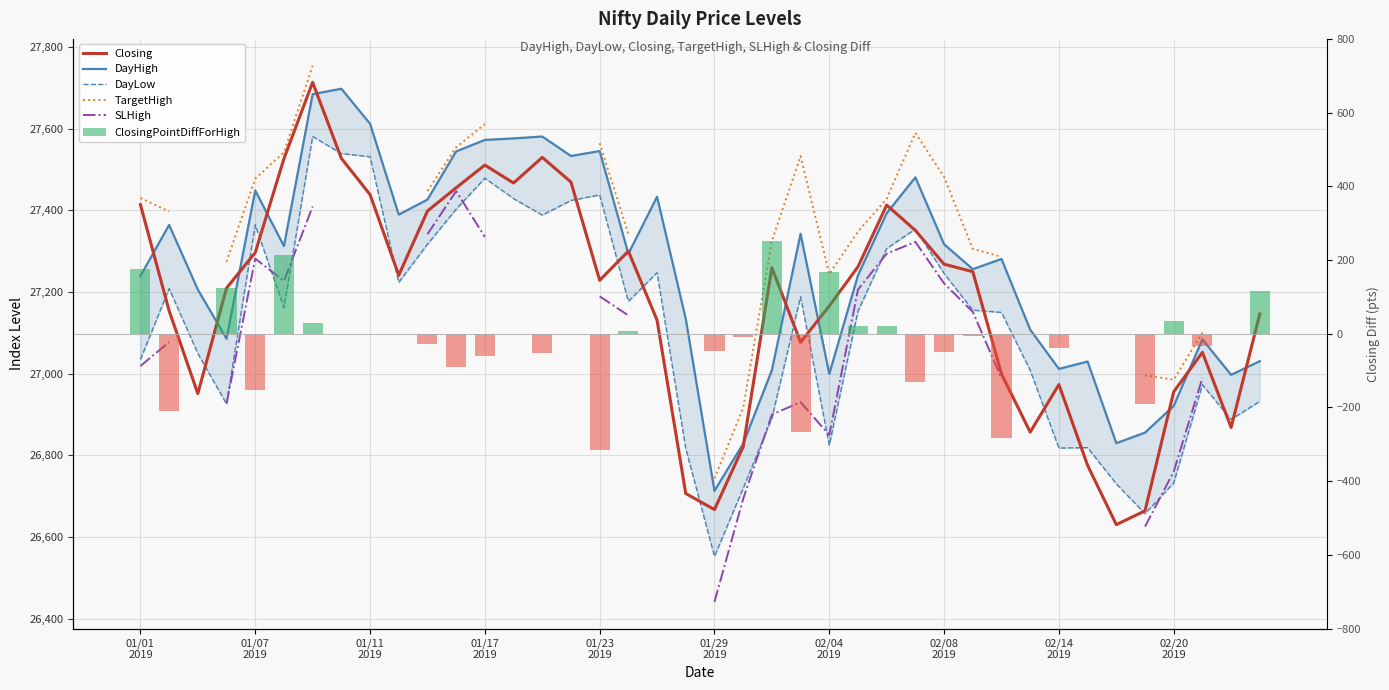

What is the sum of all ClosingPointDiffForHigh values?

-799.4